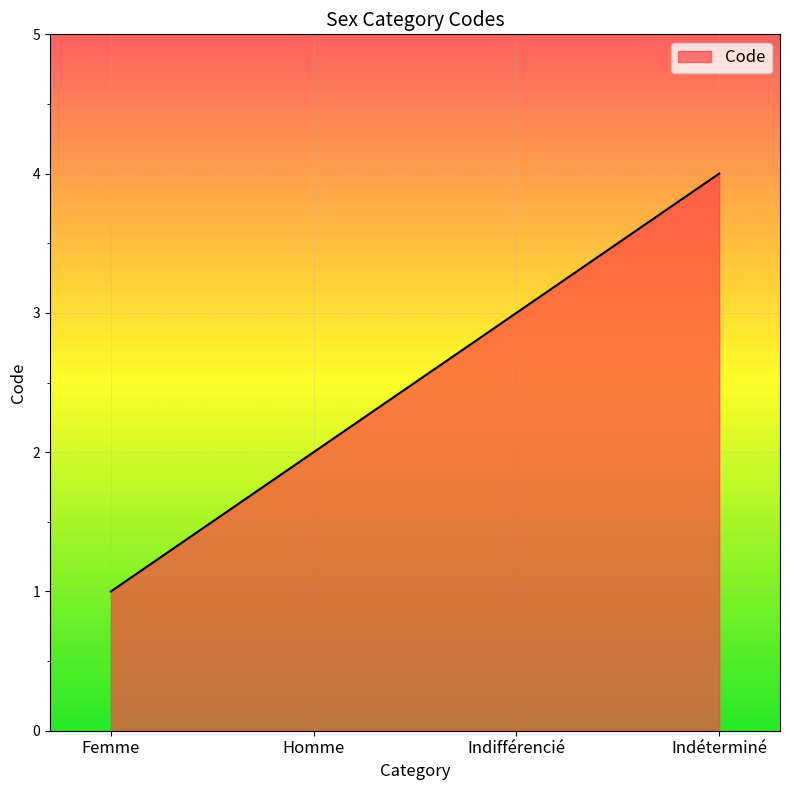

The chart shows a value of 6 at Indéterminé. True or false?

False